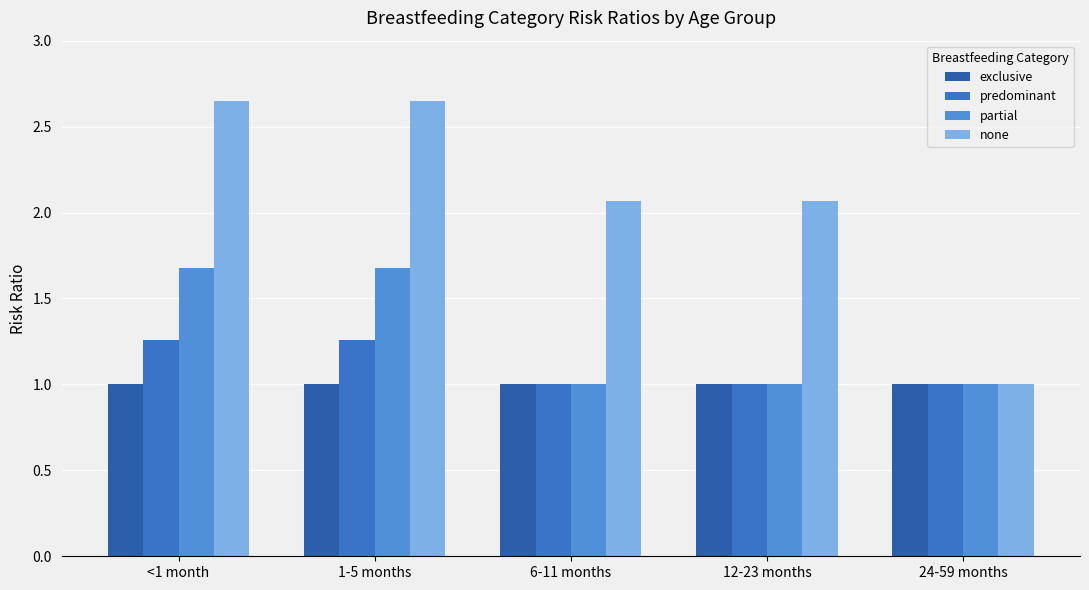

What position from the right is 6-11 months?

3